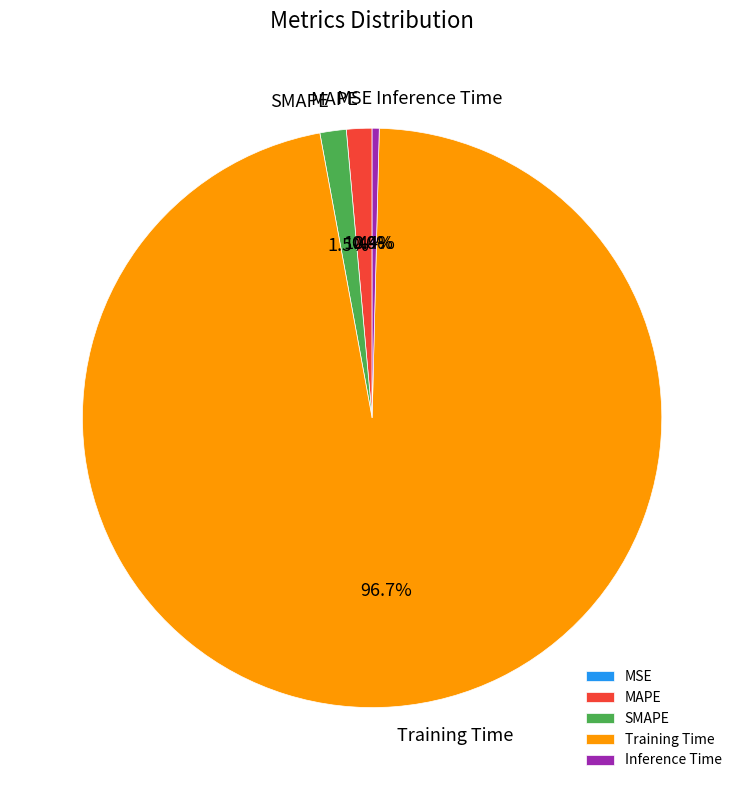

Between MAPE and Inference Time, which is larger?

MAPE